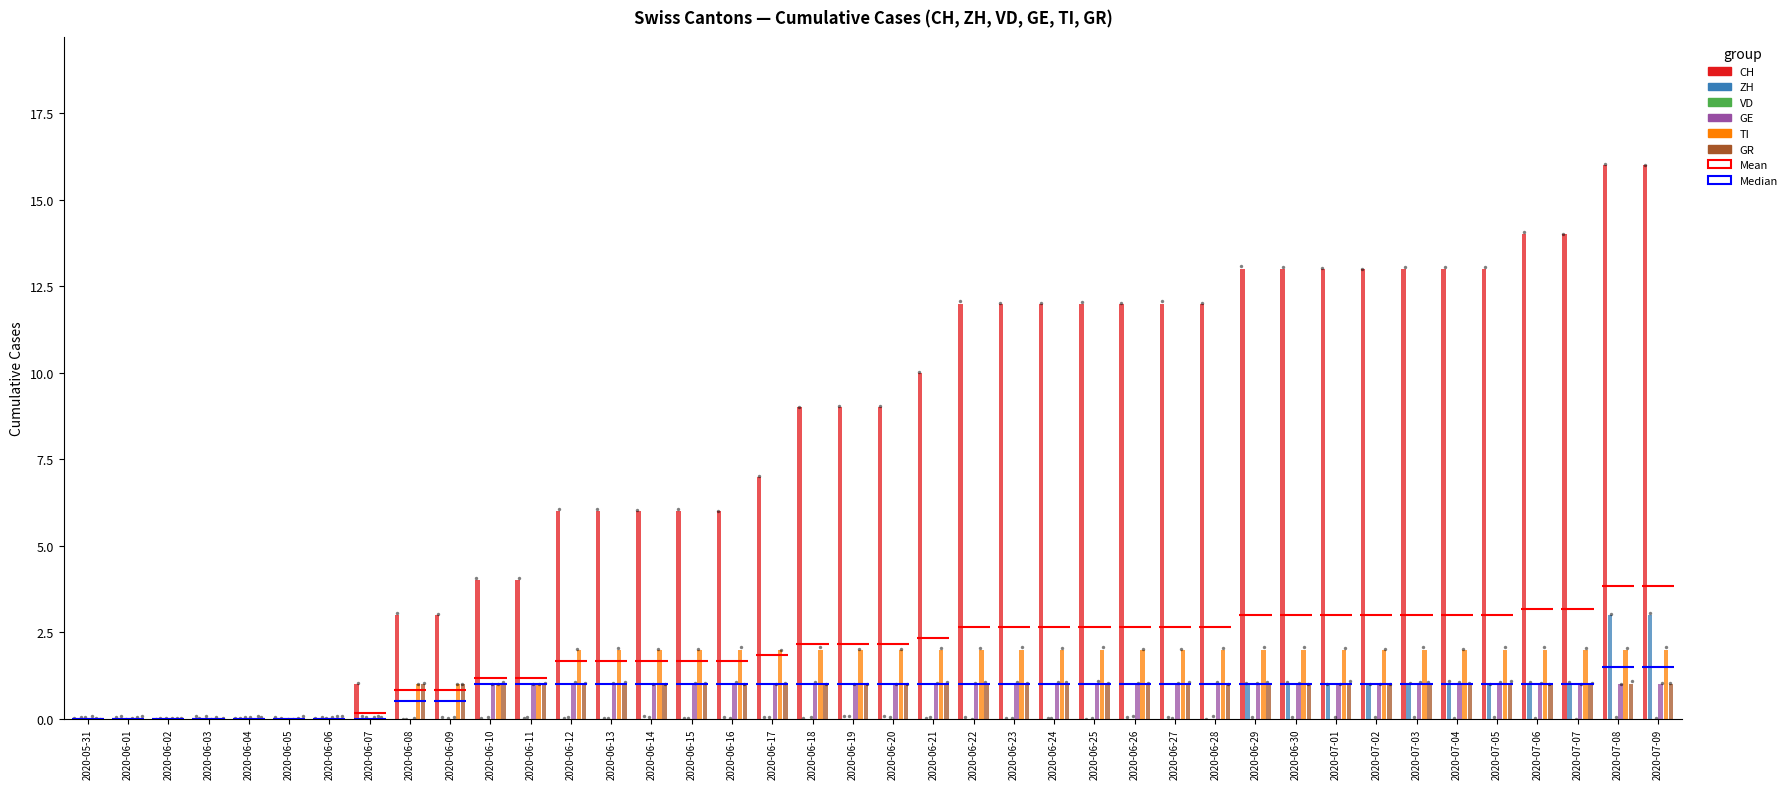

Which series has the largest total across all categories?

CH